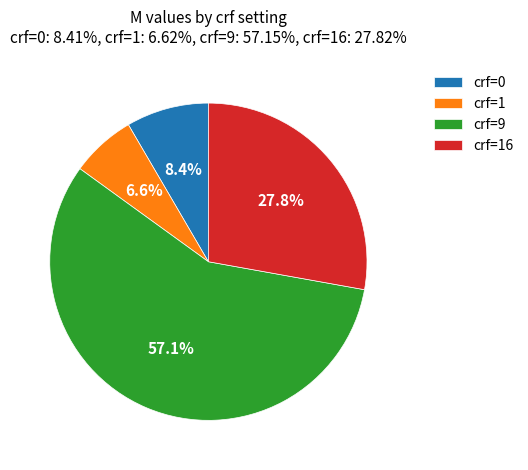

What is the smallest slice in the pie chart?

crf=1